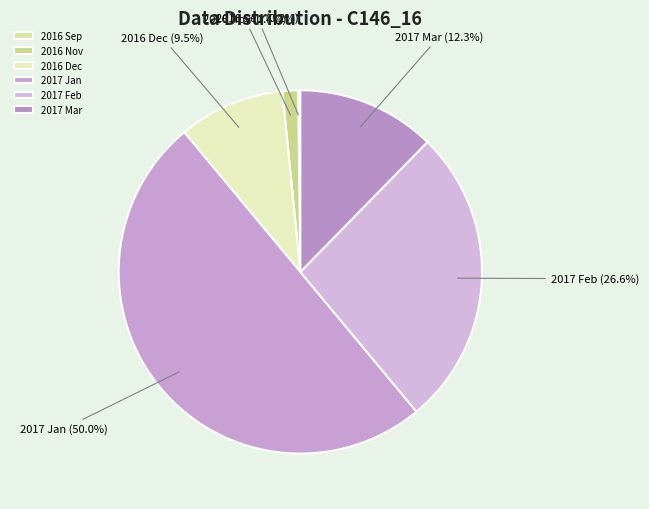

What is the total percentage of 2017 Jan and 2016 Nov?

51.4%